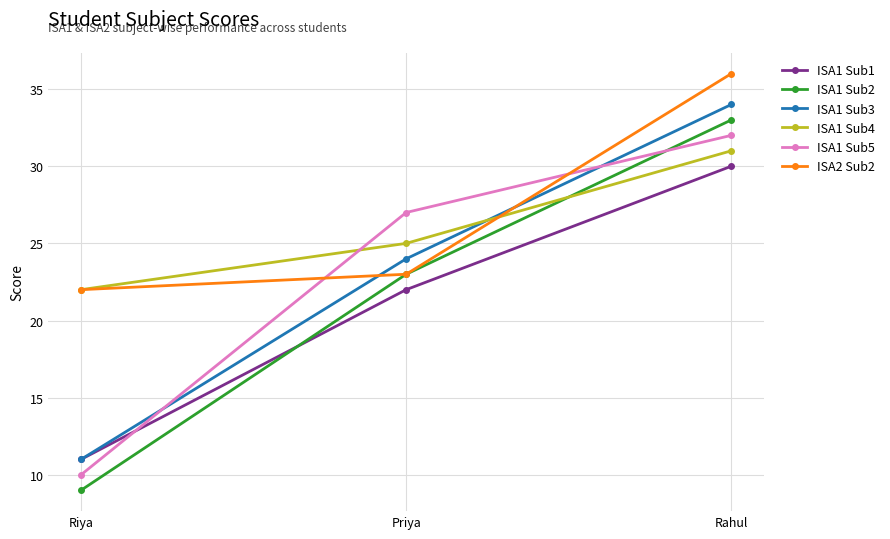

Between Priya and Rahul, which series saw the biggest shift?

ISA2 Sub2